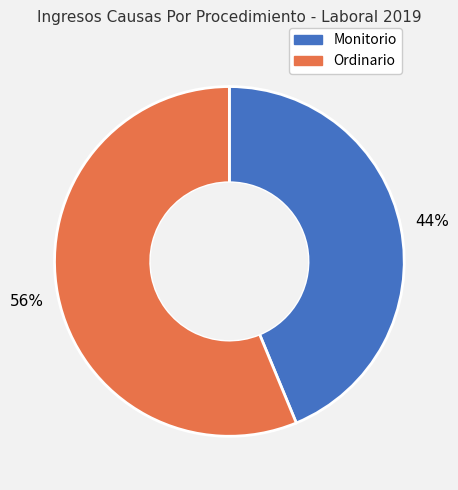

Count the number of slices in the pie.

2